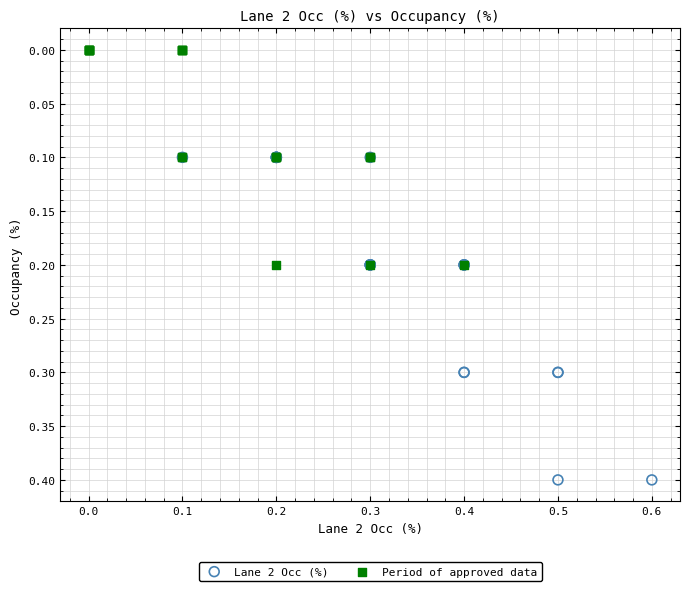

Which series reaches the maximum Y coordinate?

Lane 2 Occ (%)